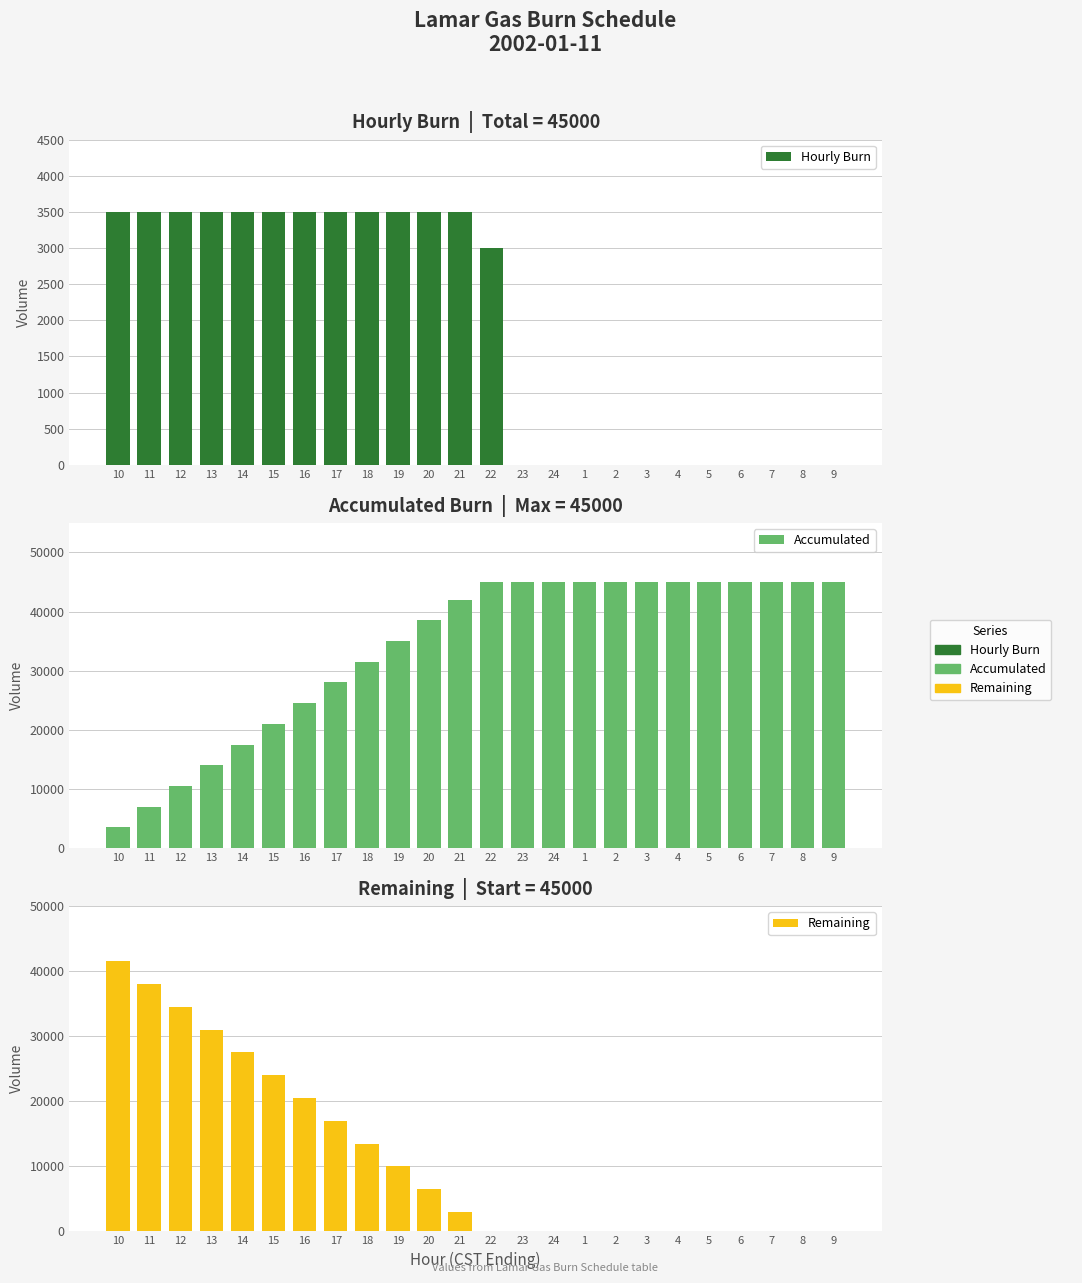

Reading left to right, extract all data points from this chart.

Hourly Burn: 10=3500	11=3500	12=3500	13=3500	14=3500	15=3500	16=3500	17=3500	18=3500	19=3500	20=3500	21=3500	22=3000	23=0	24=0	1=0	2=0	3=0	4=0	5=0	6=0	7=0	8=0	9=0
Accumulated: 10=3500	11=7000	12=10500	13=14000	14=17500	15=21000	16=24500	17=28000	18=31500	19=35000	20=38500	21=42000	22=45000	23=45000	24=45000	1=45000	2=45000	3=45000	4=45000	5=45000	6=45000	7=45000	8=45000	9=45000
Remaining: 10=41500	11=38000	12=34500	13=31000	14=27500	15=24000	16=20500	17=17000	18=13500	19=10000	20=6500	21=3000	22=0	23=0	24=0	1=0	2=0	3=0	4=0	5=0	6=0	7=0	8=0	9=0